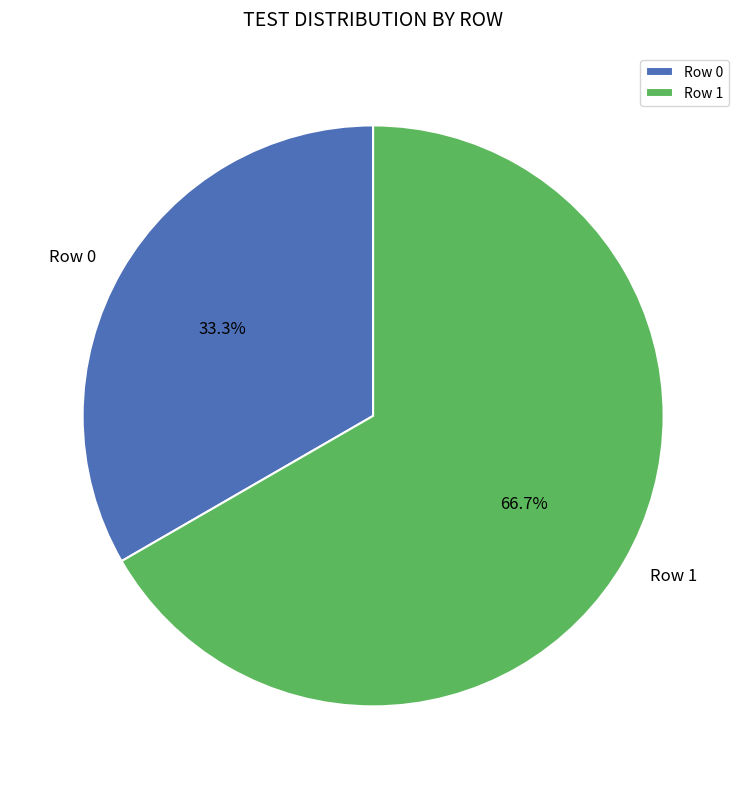

Count the number of slices in the pie.

2